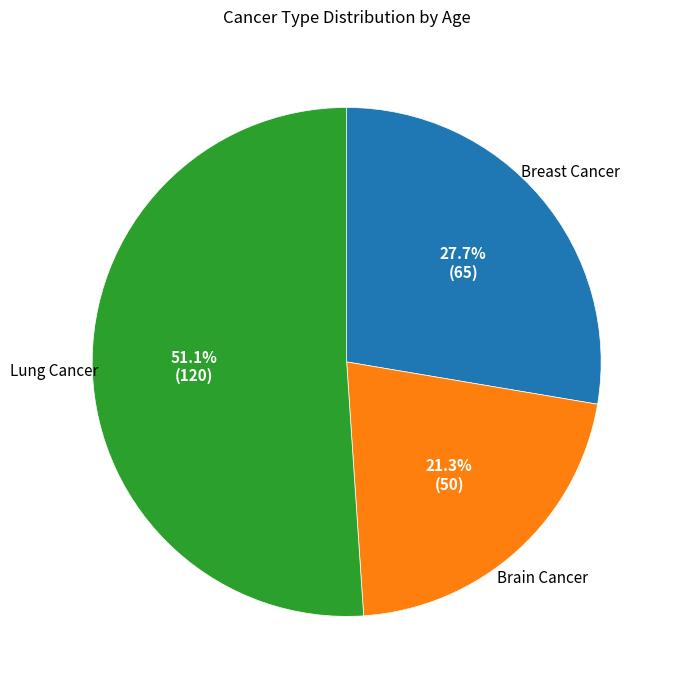

Which slice represents more than half of the pie?

Lung Cancer